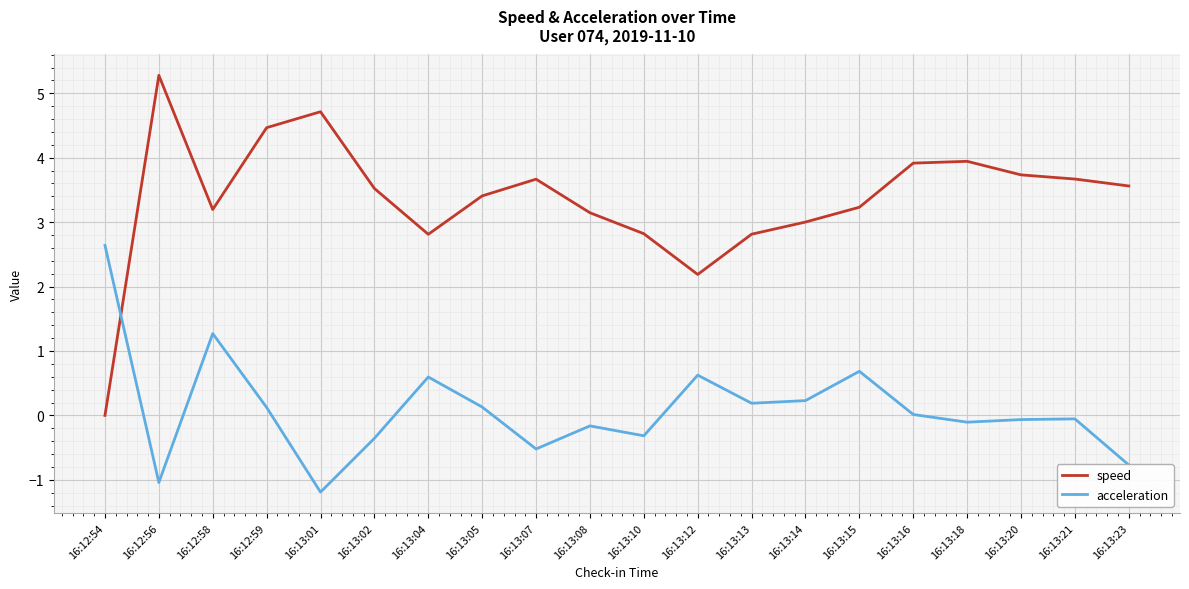

At which label does speed reach its minimum?

16:12:54